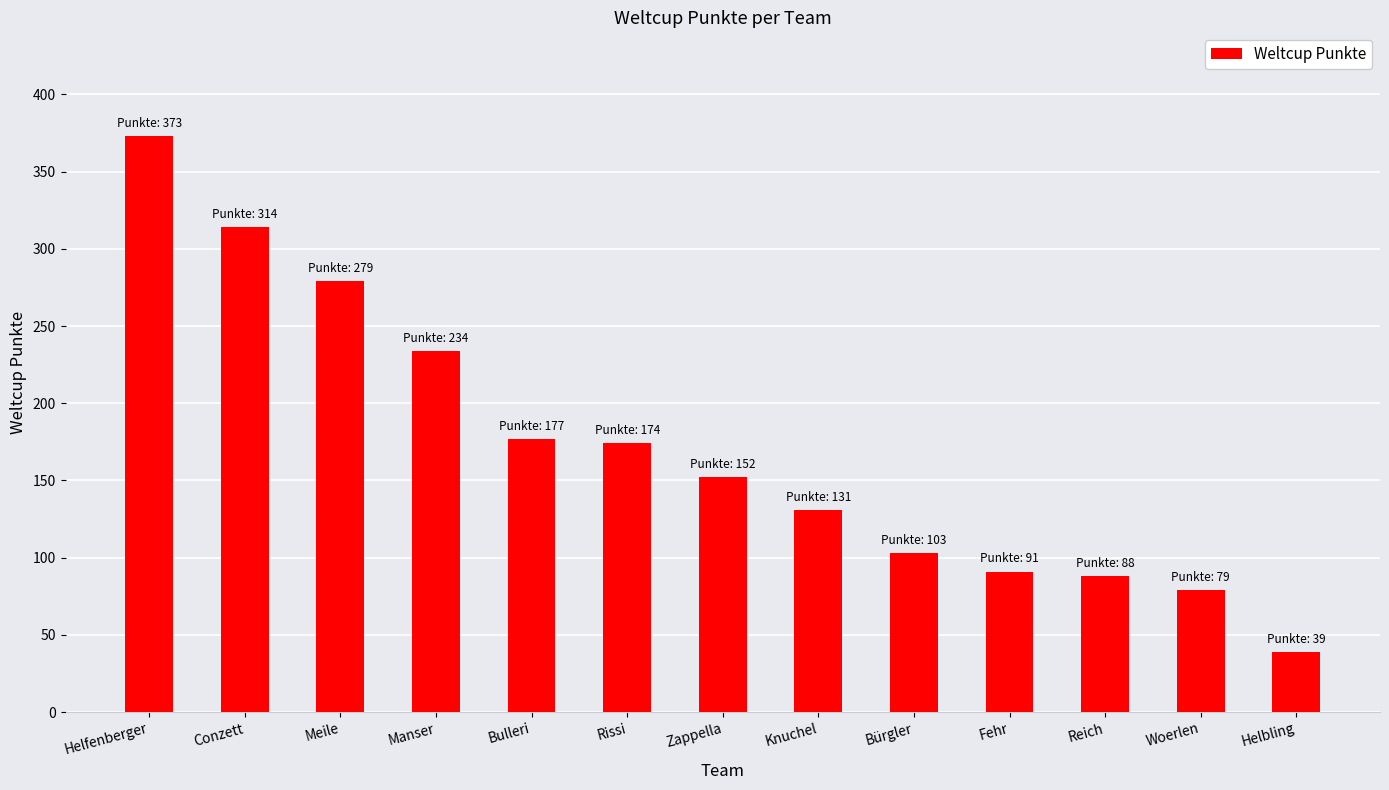

Reading right to left, list all the values displayed in this chart.

39	79	88	91	103	131	152	174	177	234	279	314	373